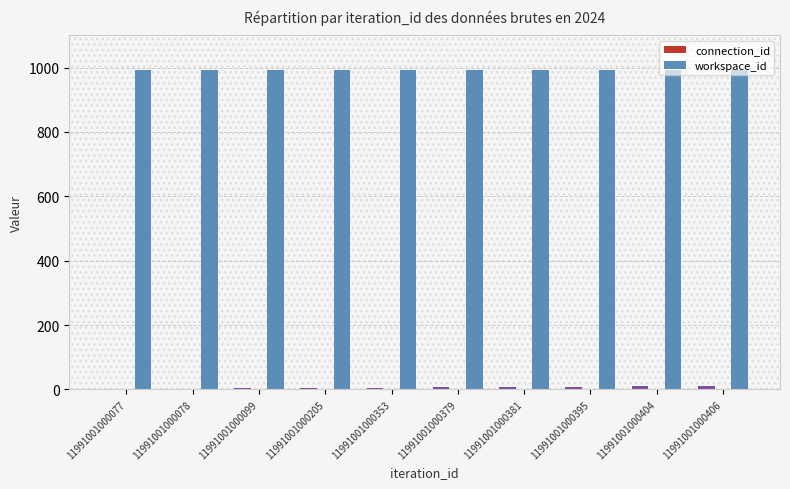

What is the sum of the connection_id values at 11991001000099 and 11991001000077?

2